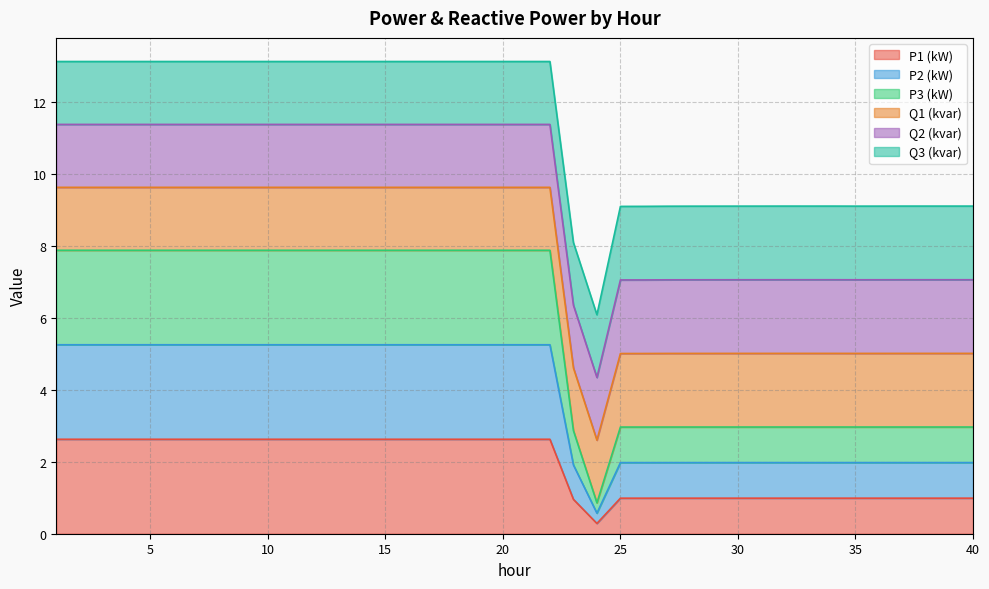

Between 25 and 30, which series saw the biggest shift?

P2 (kW)